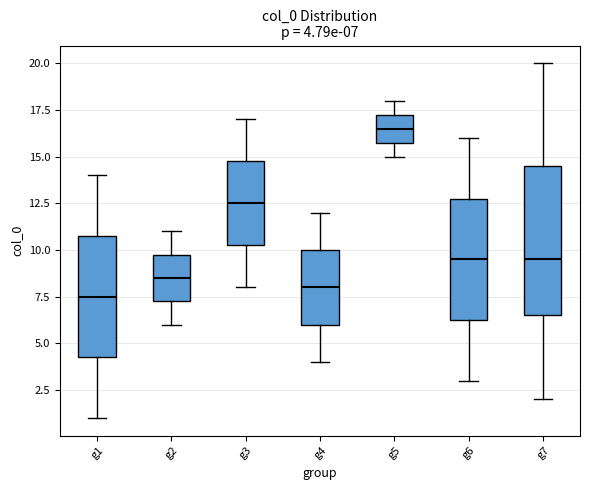

Which box's median line is the lowest?

g1